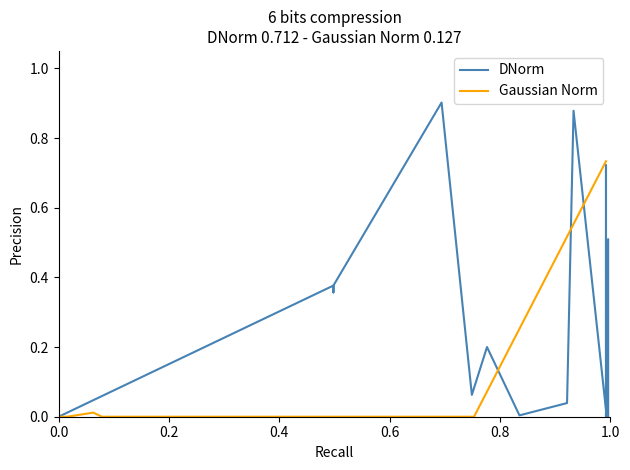

How many lines are shown in the chart?

2